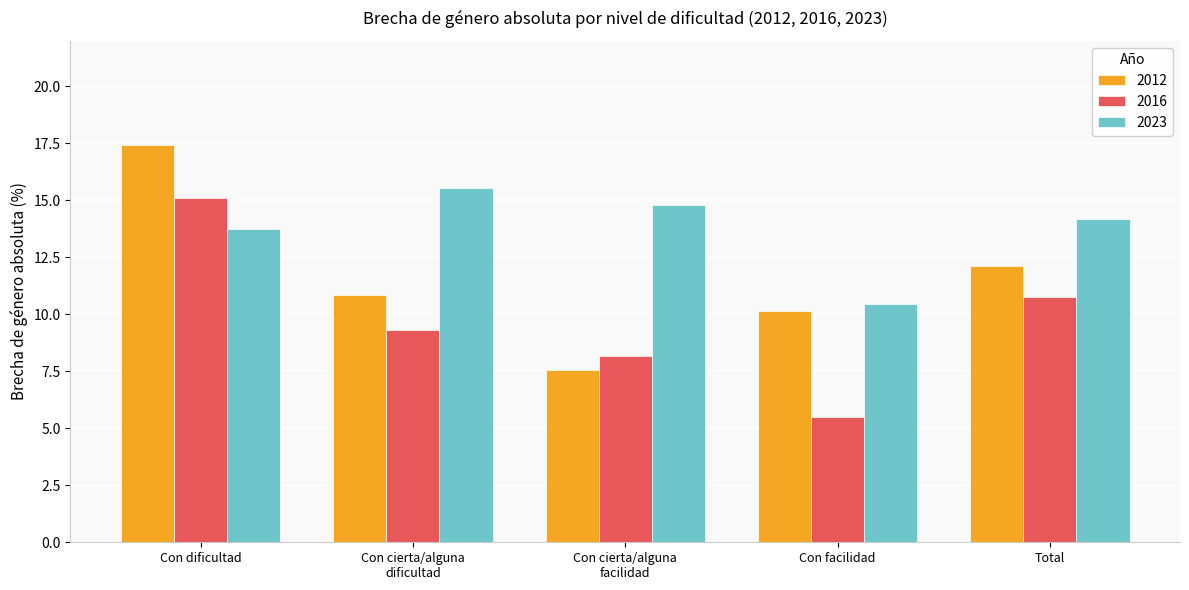

Which series has the widest spread of values?

2012